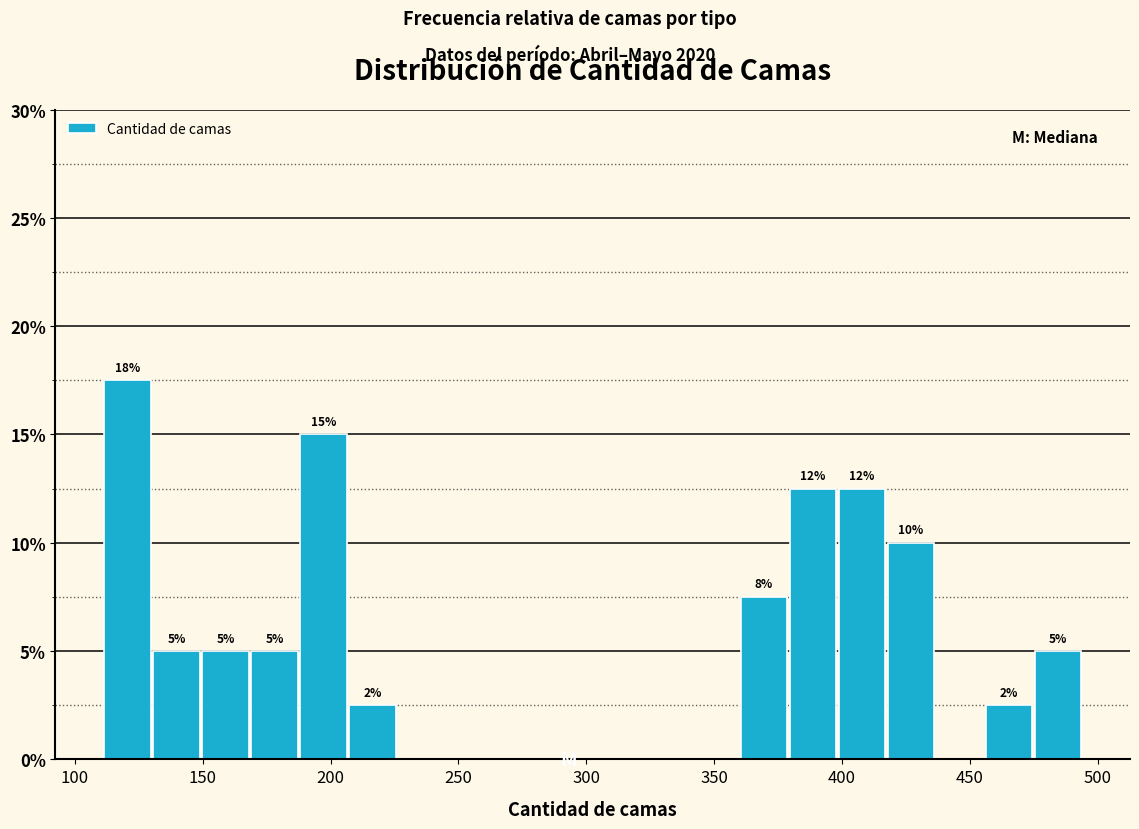

Around what value on the x-axis is the tallest bar? Give the approximate position of its centre, as read against the axis.

120